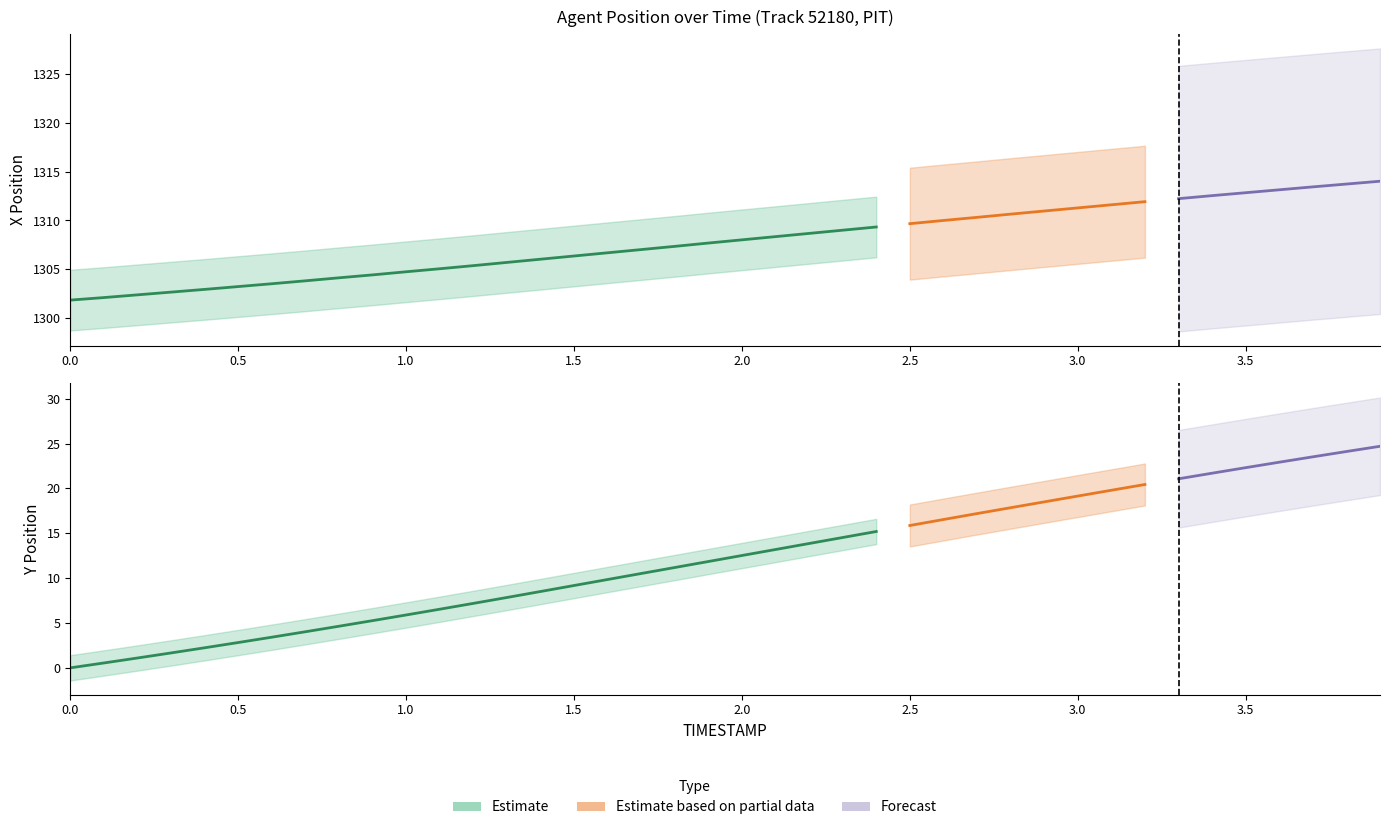

Is this an area chart (filled region under the line)?

No